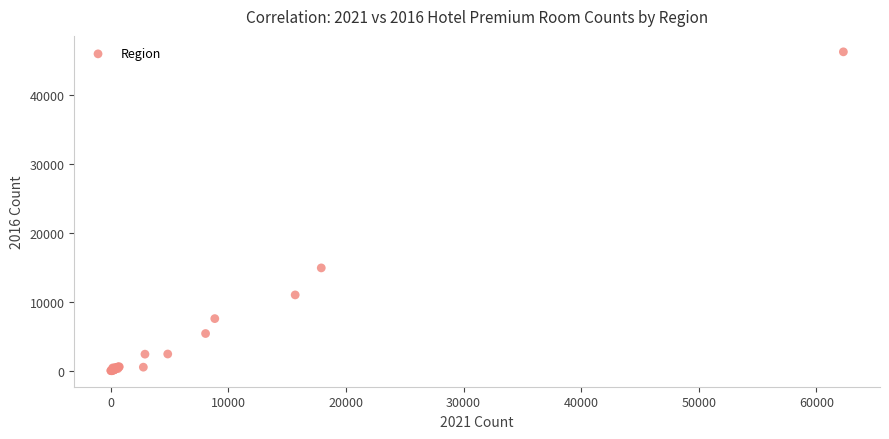

What Y value in the scatter plot is closest to 23137?

14929